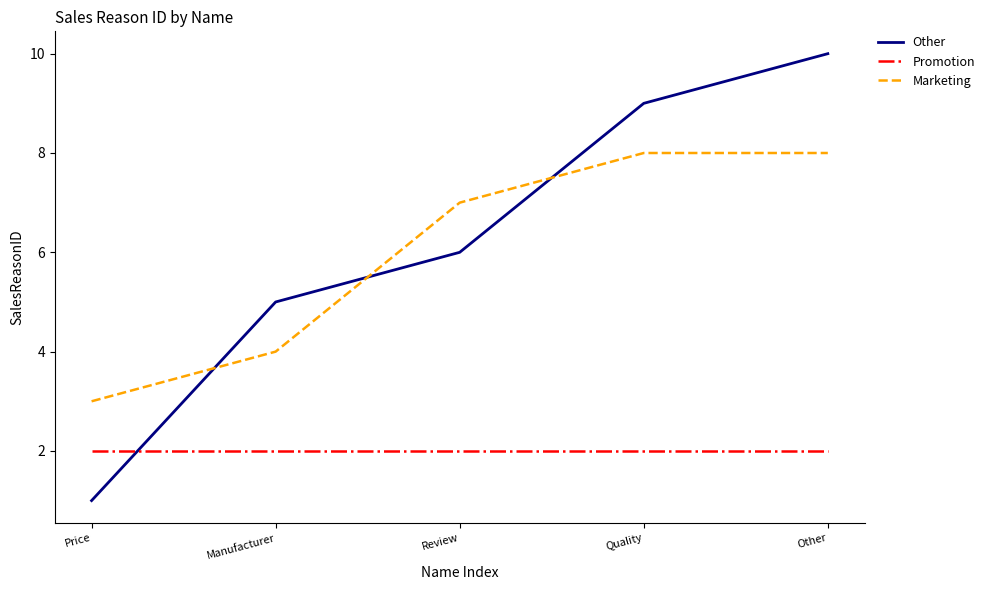

What is the total value across all series at Quality?

19